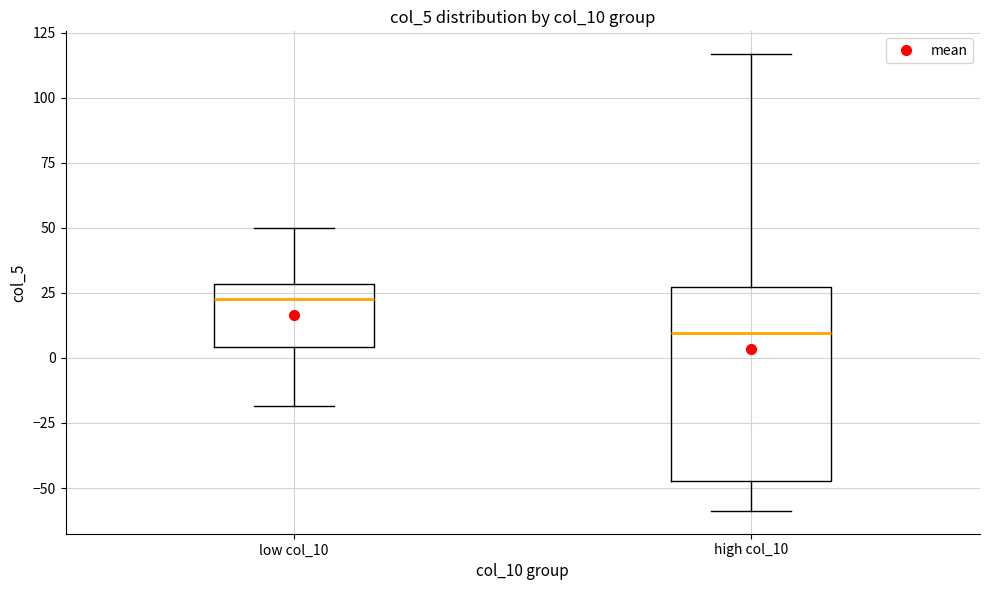

Reading left to right, read every box against the y-axis: the position of its median line, the range the box covers, and the ends of its whiskers. The values are not printed on the chart, so give them approximately, as read against the axis.

low col_10: median 25, box 5 to 30, whiskers -20 to 50
high col_10: median 10, box -45 to 25, whiskers -60 to 115